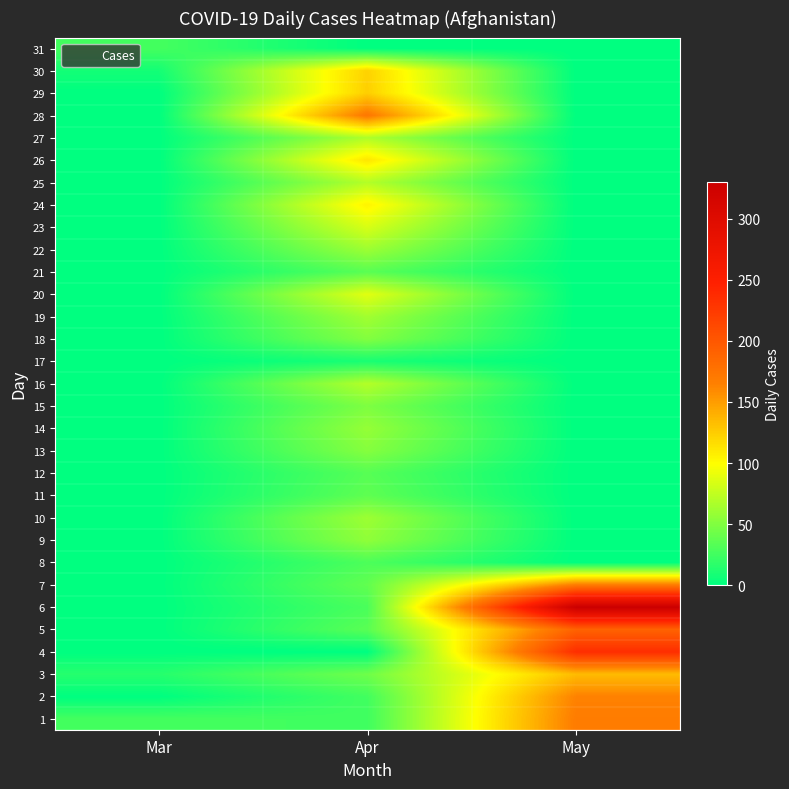

Reading left to right, list all the values displayed in this chart.

1: Mar=27	Apr=25	May=168
2: Mar=0	Apr=26	May=164
3: Mar=15	Apr=43	May=134
4: Mar=0	Apr=0	May=235
5: Mar=0	Apr=35	May=190
6: Mar=0	Apr=29	May=330
7: Mar=0	Apr=38	May=168
8: Mar=0	Apr=30	May=0
9: Mar=0	Apr=56	May=0
10: Mar=0	Apr=61	May=0
11: Mar=0	Apr=37	May=0
12: Mar=0	Apr=34	May=0
13: Mar=0	Apr=52	May=0
14: Mar=0	Apr=58	May=0
15: Mar=0	Apr=49	May=0
16: Mar=0	Apr=70	May=0
17: Mar=0	Apr=10	May=0
18: Mar=0	Apr=51	May=0
19: Mar=0	Apr=63	May=0
20: Mar=0	Apr=88	May=0
21: Mar=0	Apr=35	May=0
22: Mar=0	Apr=61	May=0
23: Mar=0	Apr=84	May=0
24: Mar=0	Apr=105	May=0
25: Mar=0	Apr=70	May=0
26: Mar=0	Apr=112	May=0
27: Mar=0	Apr=68	May=0
28: Mar=0	Apr=172	May=0
29: Mar=0	Apr=124	May=0
30: Mar=8	Apr=122	May=0
31: Mar=27	Apr=0	May=0